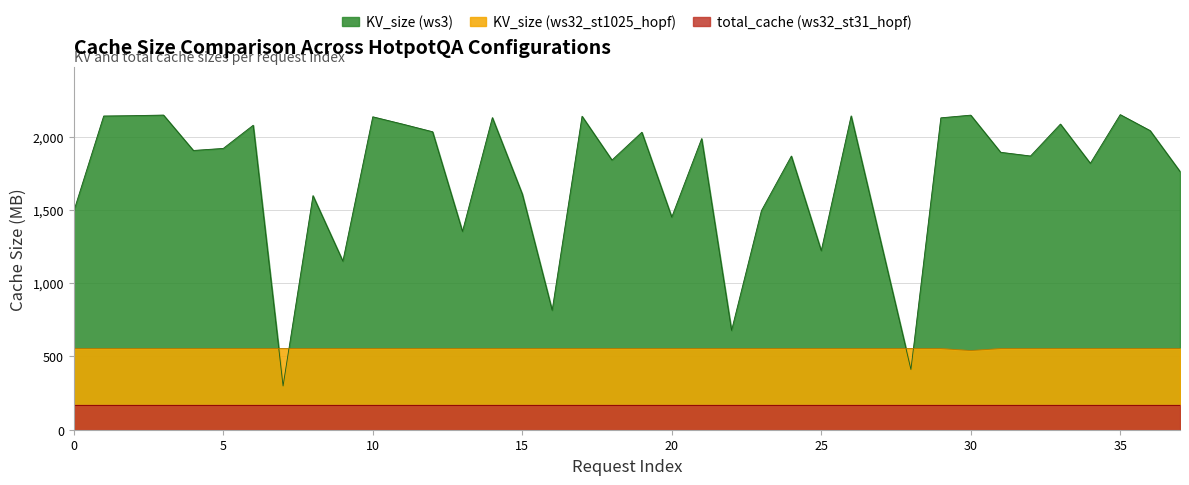

At which category is the sum across all series the highest?

35